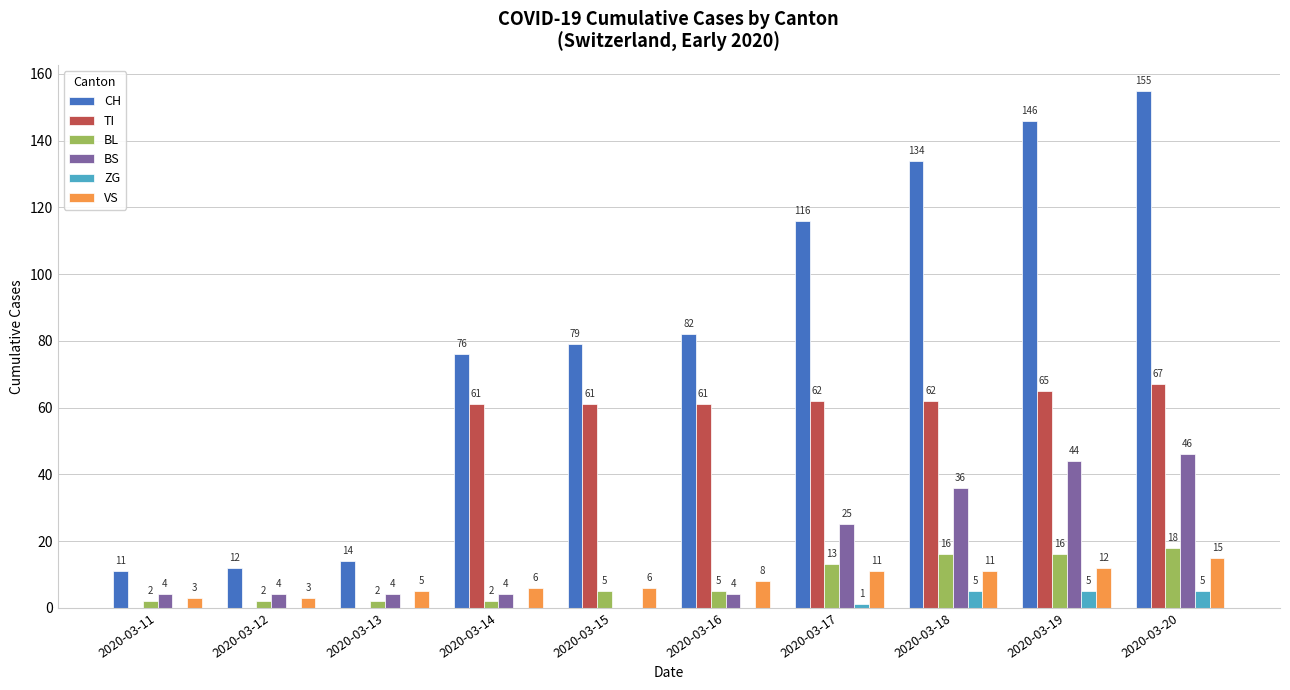

Reading right to left, extract all data points from this chart.

CH: 2020-03-20=155	2020-03-19=146	2020-03-18=134	2020-03-17=116	2020-03-16=82	2020-03-15=79	2020-03-14=76	2020-03-13=14	2020-03-12=12	2020-03-11=11
TI: 2020-03-20=67	2020-03-19=65	2020-03-18=62	2020-03-17=62	2020-03-16=61	2020-03-15=61	2020-03-14=61	2020-03-13=0	2020-03-12=0	2020-03-11=0
BL: 2020-03-20=18	2020-03-19=16	2020-03-18=16	2020-03-17=13	2020-03-16=5	2020-03-15=5	2020-03-14=2	2020-03-13=2	2020-03-12=2	2020-03-11=2
BS: 2020-03-20=46	2020-03-19=44	2020-03-18=36	2020-03-17=25	2020-03-16=4	2020-03-15=0	2020-03-14=4	2020-03-13=4	2020-03-12=4	2020-03-11=4
ZG: 2020-03-20=5	2020-03-19=5	2020-03-18=5	2020-03-17=1	2020-03-16=0	2020-03-15=0	2020-03-14=0	2020-03-13=0	2020-03-12=0	2020-03-11=0
VS: 2020-03-20=15	2020-03-19=12	2020-03-18=11	2020-03-17=11	2020-03-16=8	2020-03-15=6	2020-03-14=6	2020-03-13=5	2020-03-12=3	2020-03-11=3